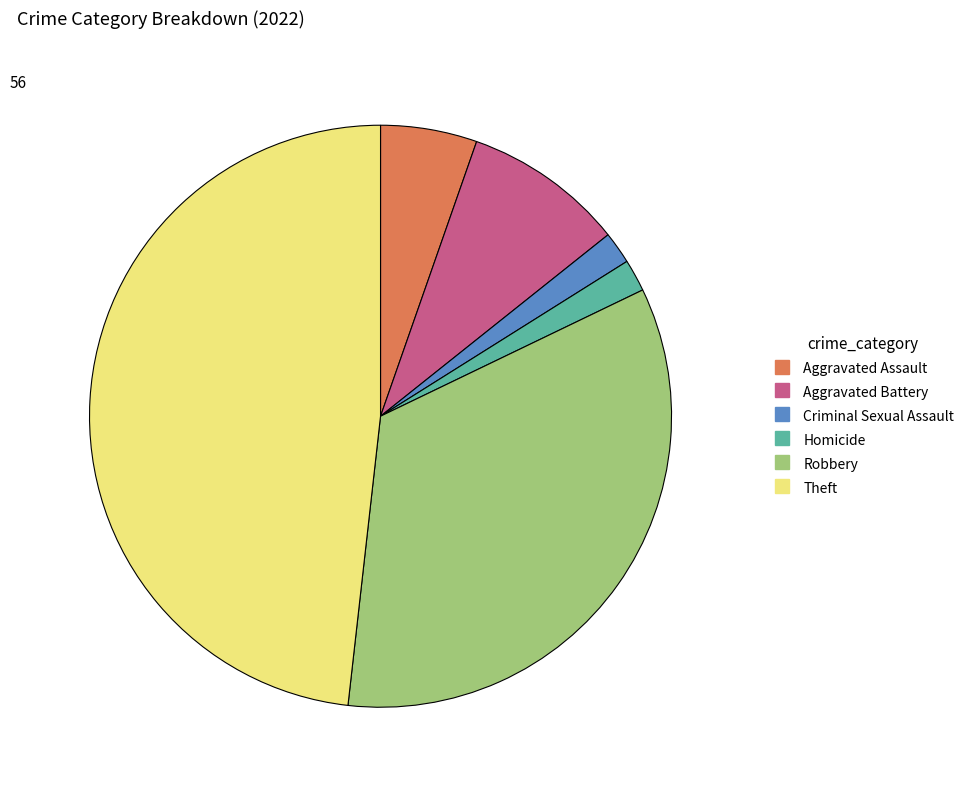

Is there any slice that represents more than half of the pie?

No